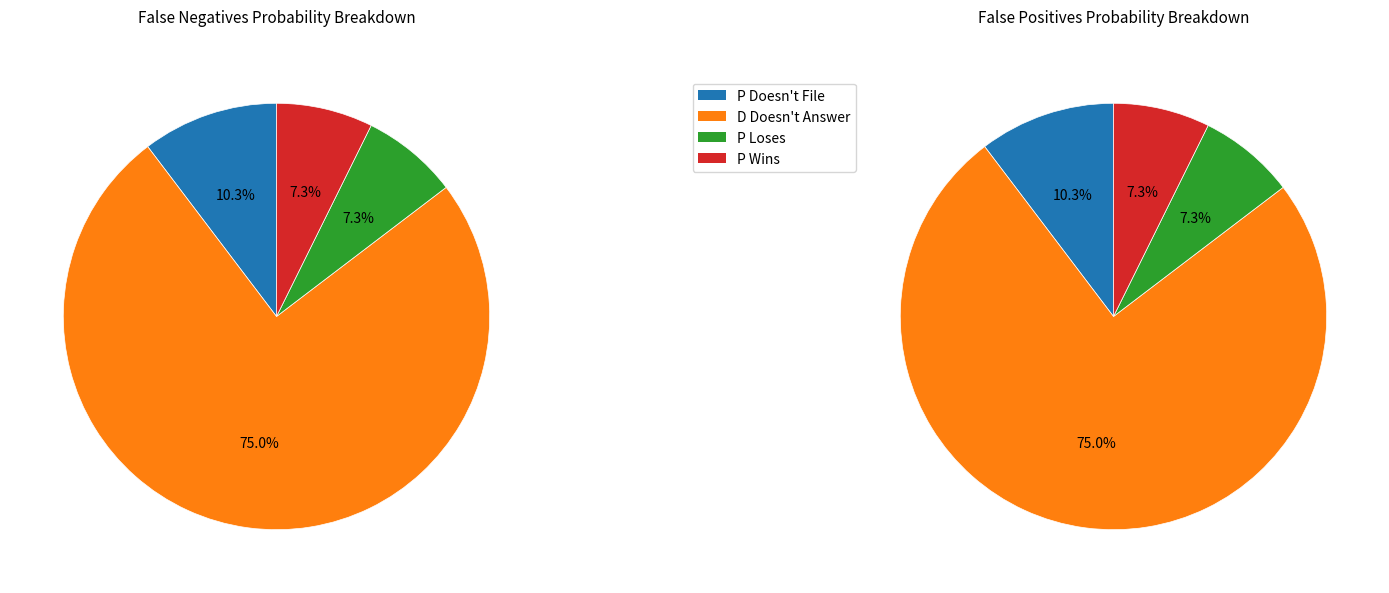

To the nearest percent, what is the difference between the largest and smallest slice percentages?

68%